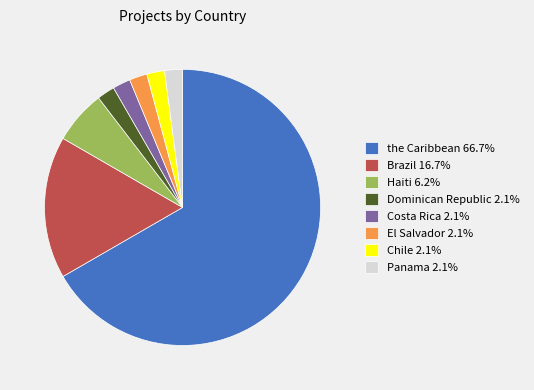

Does the Caribbean 66.7% represent more than half of the total?

Yes